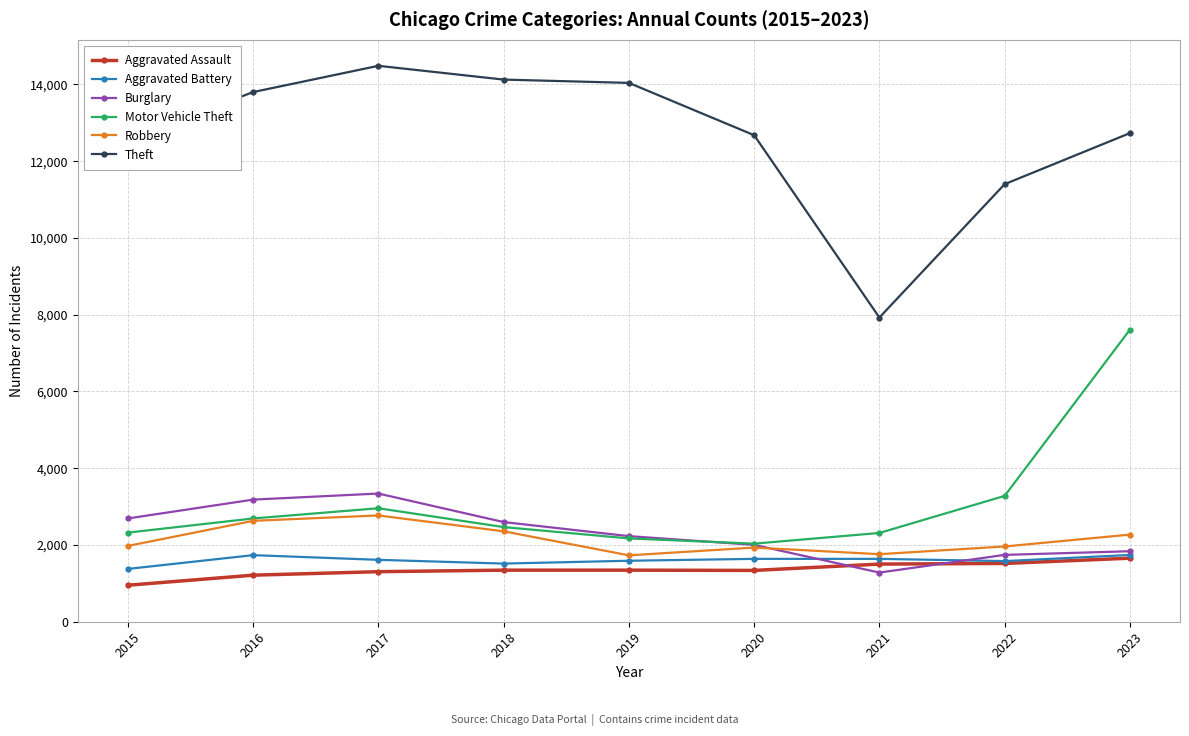

What is the sum of all Aggravated Assault values?

12170